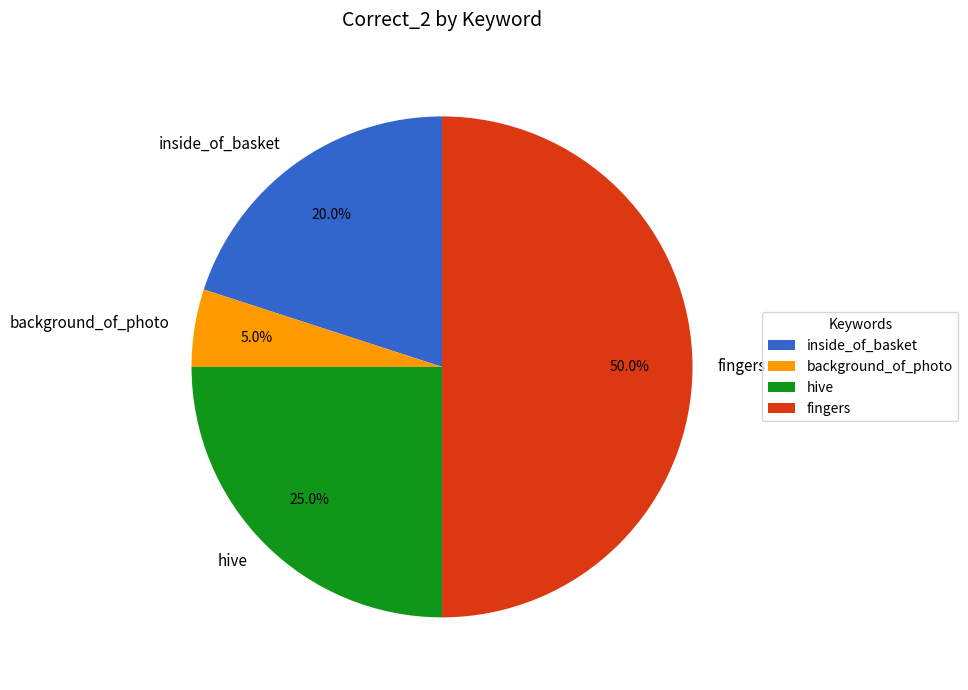

Between hive and background_of_photo, which is larger?

hive